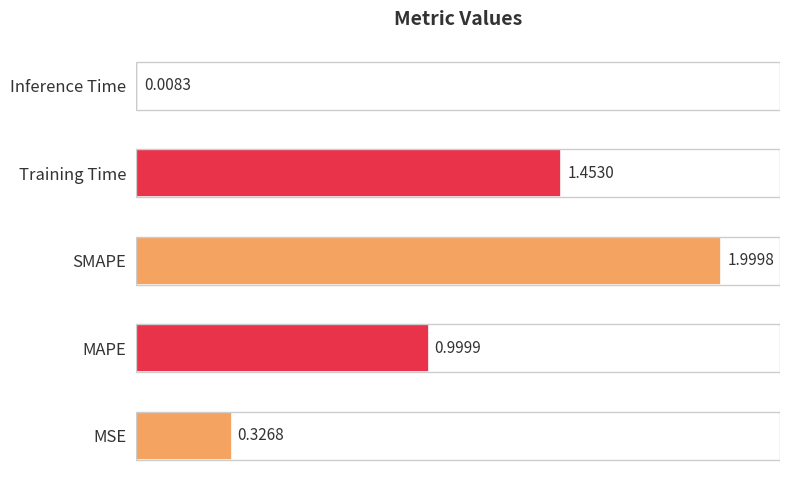

List the labels in order of value, largest first.

SMAPE, Training Time, MAPE, MSE, Inference Time